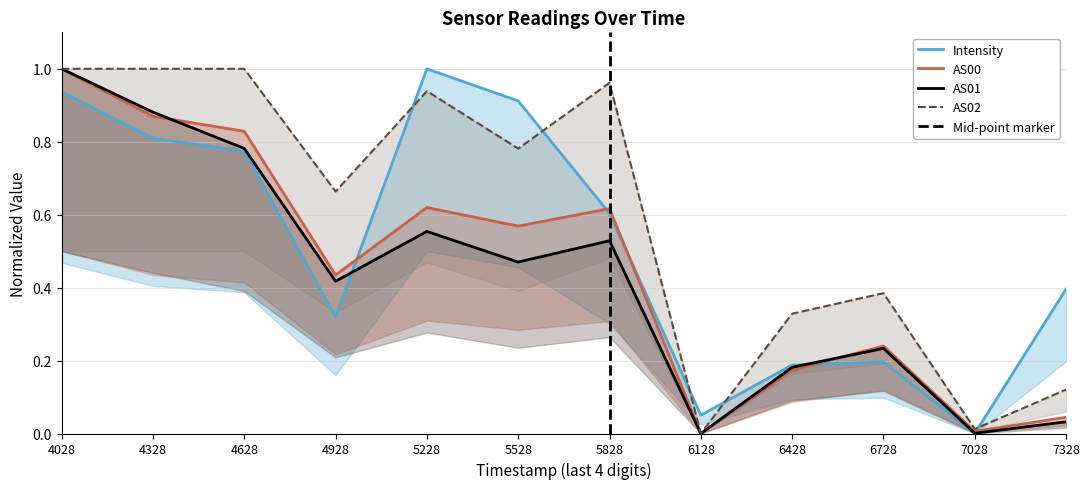

What is the maximum value shown in the chart?

1